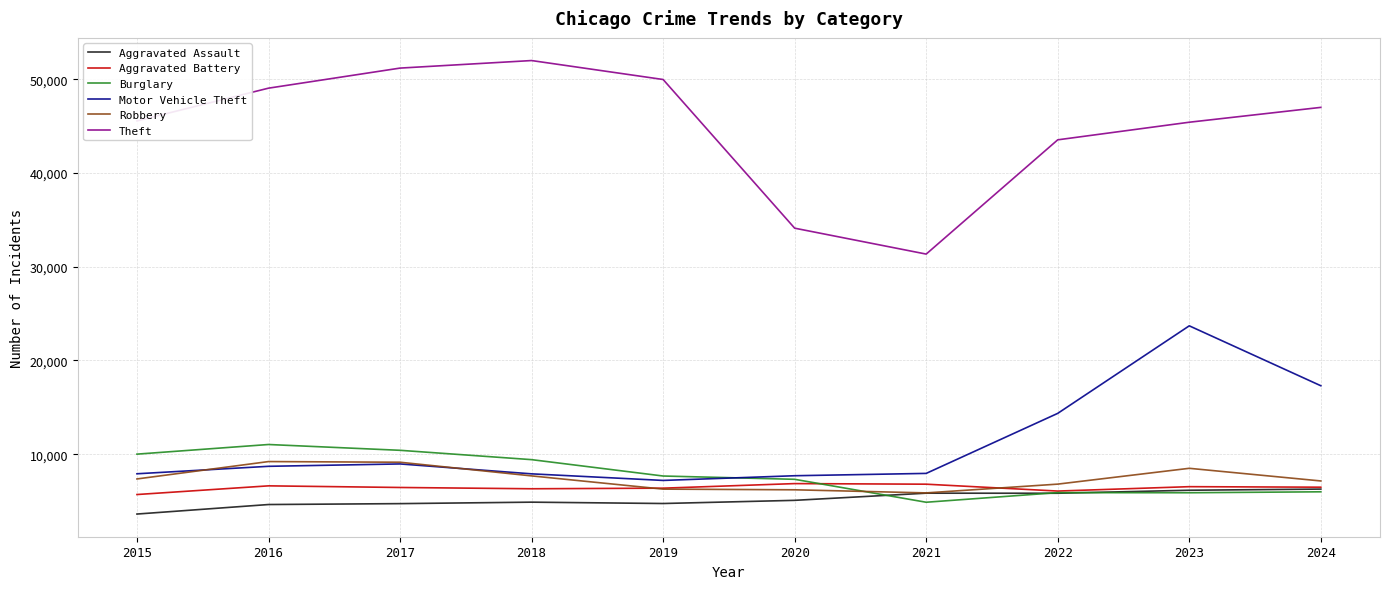

The Robbery series shows 12708 at 2023. True or false?

False